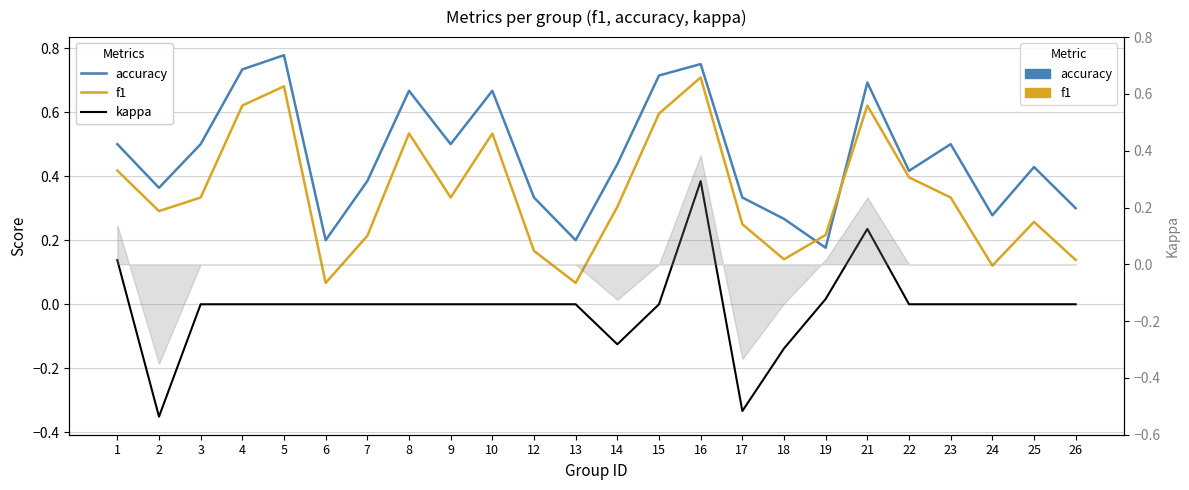

What value does the f1 series have at 10?

0.5